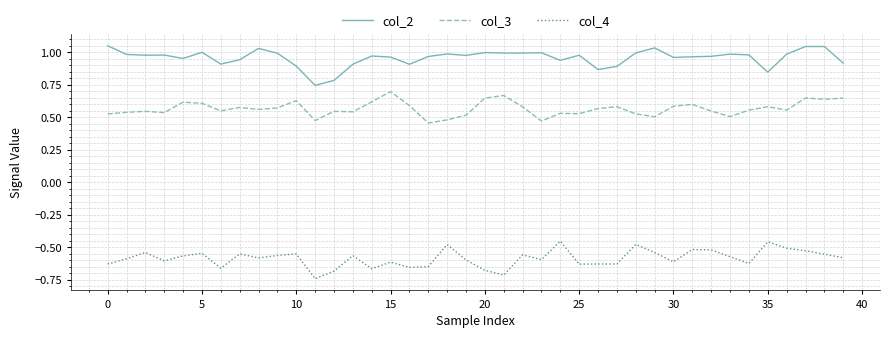

How many distinct data groups are displayed?

3